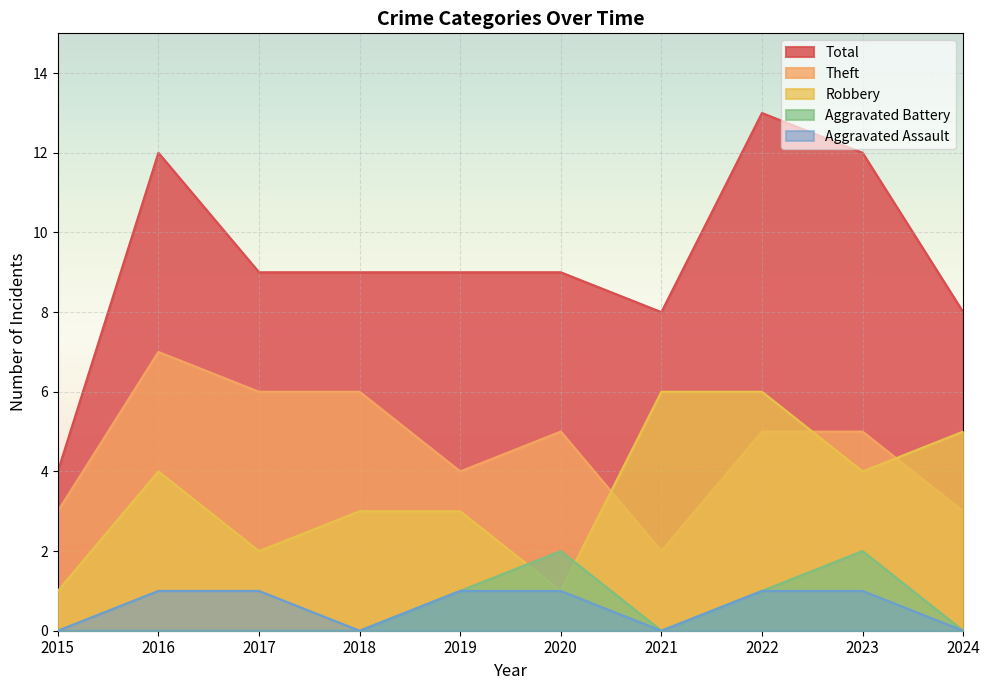

Which series has the largest range (max minus min)?

Total